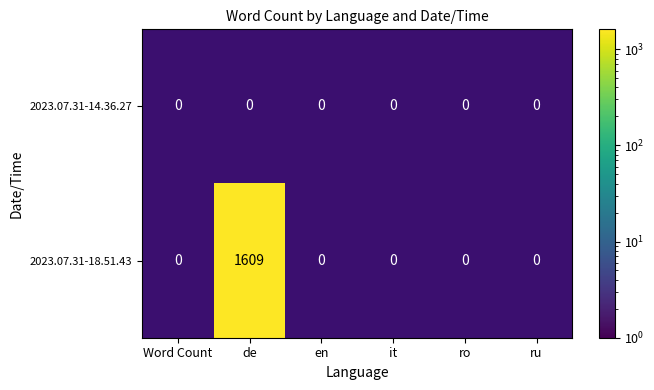

The value at ro is 0. True or false?

True